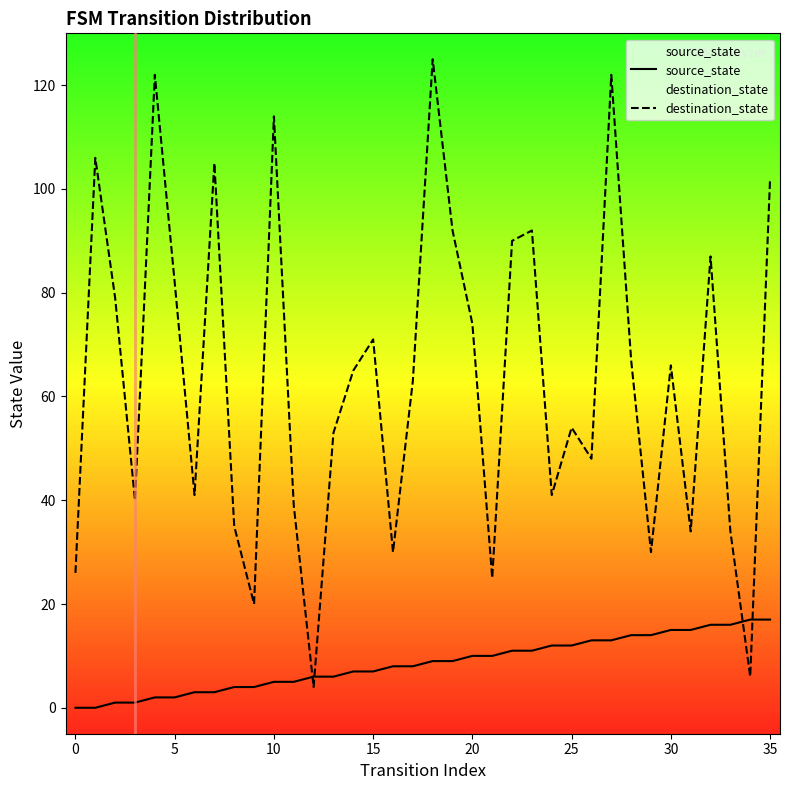

How many values in the destination_state series exceed 65?

17